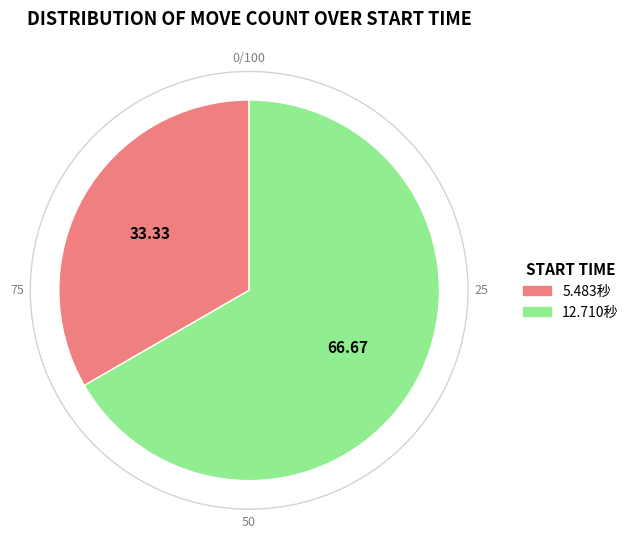

Which slice is the smallest?

5.483秒